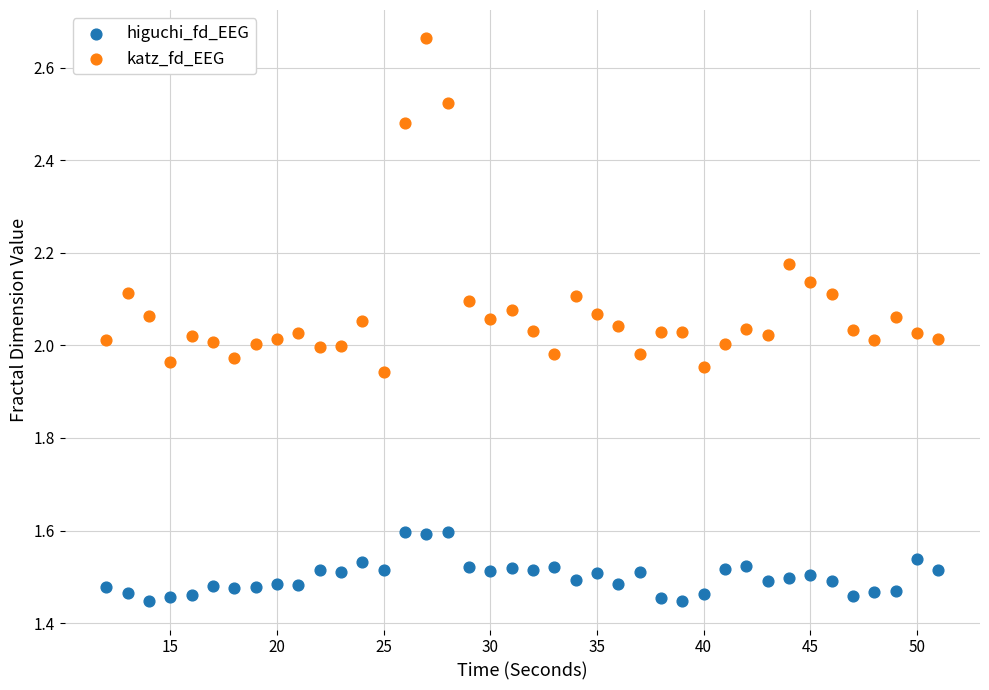

Across all data points, what is the range of Y values (max minus min)?

1.2